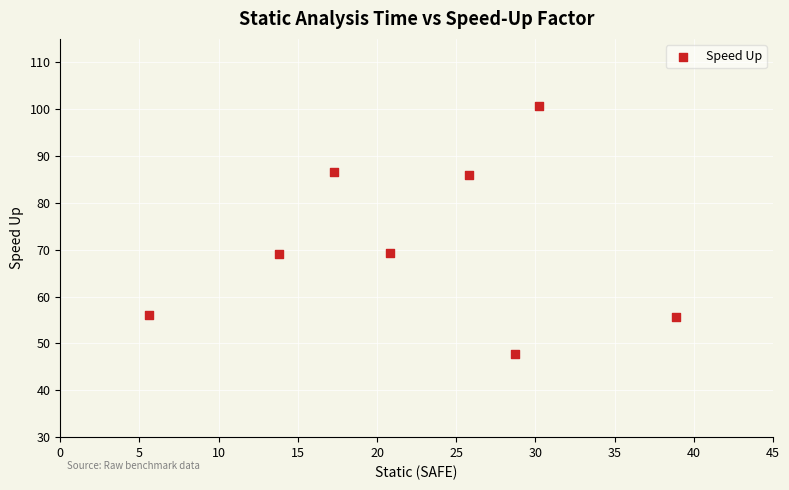

What is the range of Y values (max minus min)?

52.8